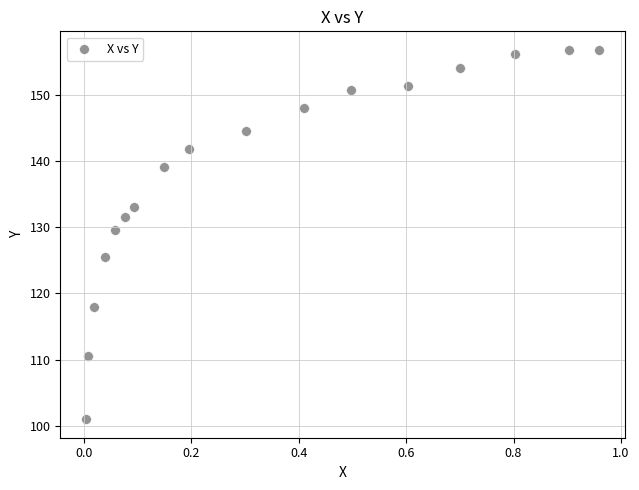

What is the range of X values (max minus min)?

1.0